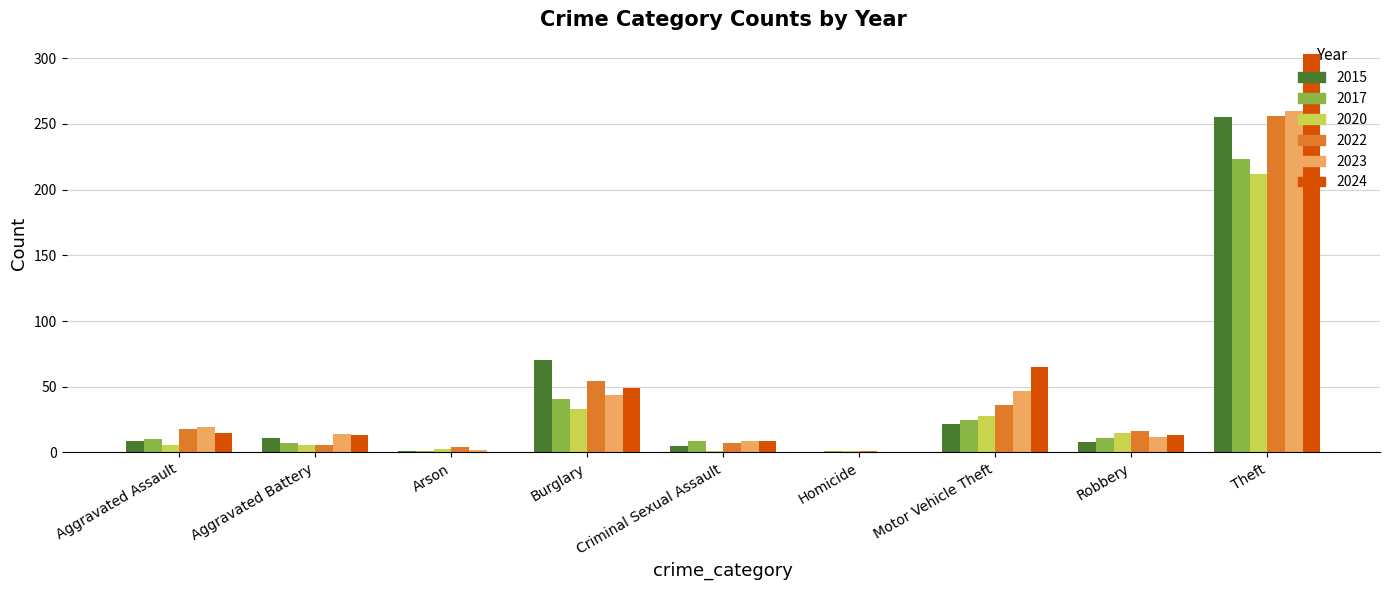

Which series has the widest spread of values?

2024